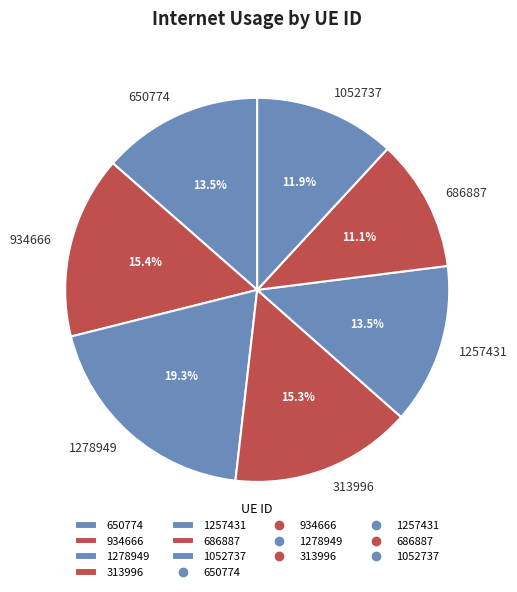

To the nearest percent, what is the average slice percentage?

14%